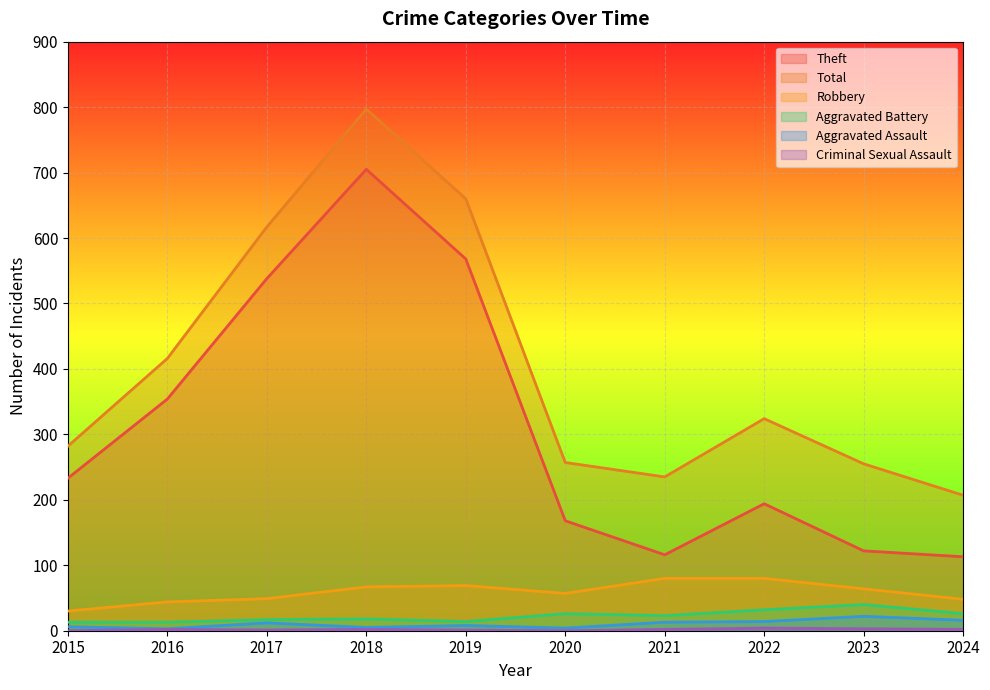

What is the difference between the Robbery values at 2021 and 2017?

31